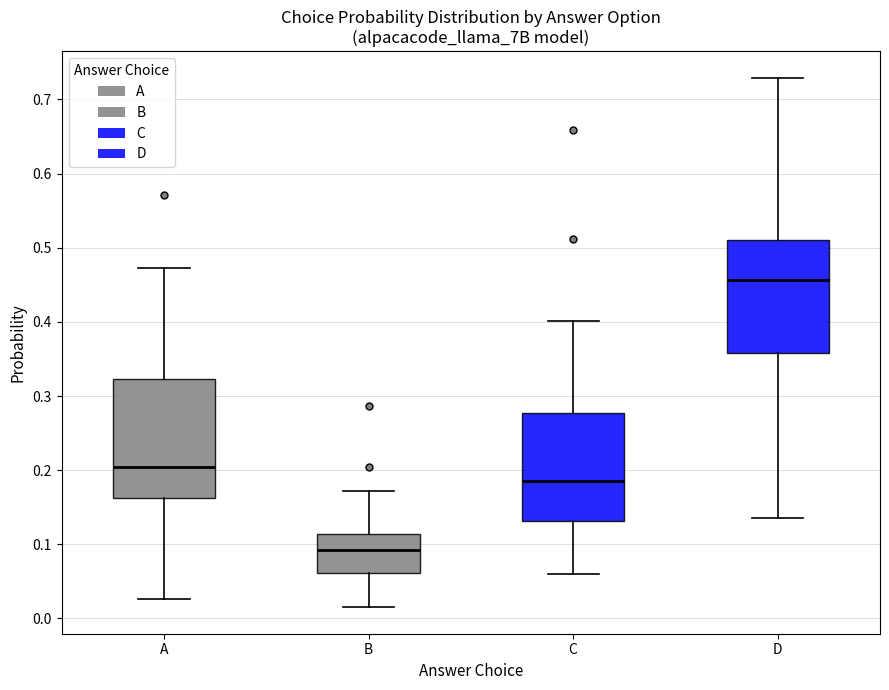

Where is the upper edge of the box for A on the y-axis? The values are not printed on the chart, so give them approximately, as read against the axis.

0.32